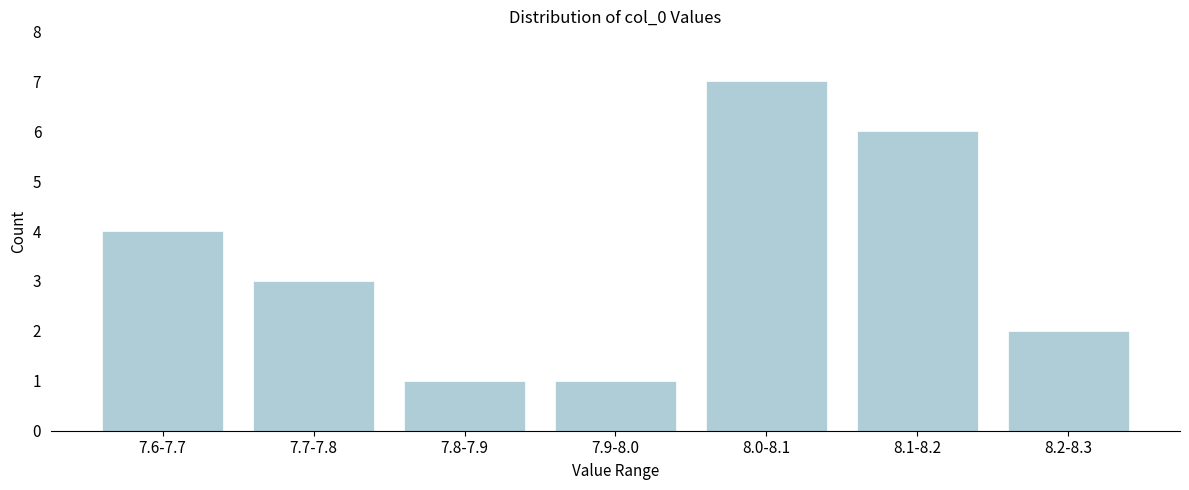

Reading left to right, extract all data points from this chart.

4	3	1	1	7	6	2